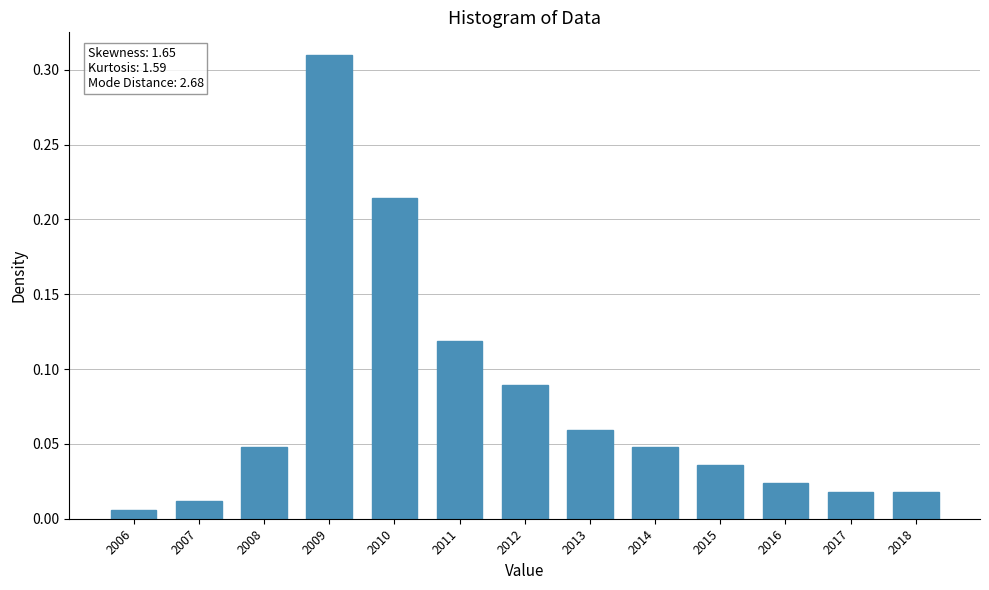

Which label corresponds to the largest value in the chart?

2009